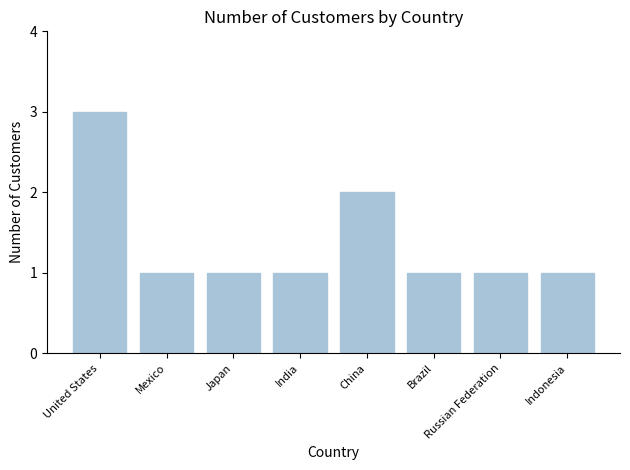

Reading left to right, extract all data points from this chart.

United States=3	Mexico=1	Japan=1	India=1	China=2	Brazil=1	Russian Federation=1	Indonesia=1